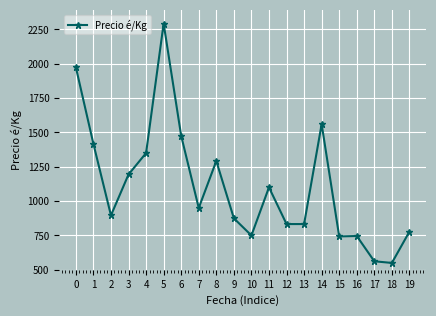

The value at 14 is 2294. True or false?

False